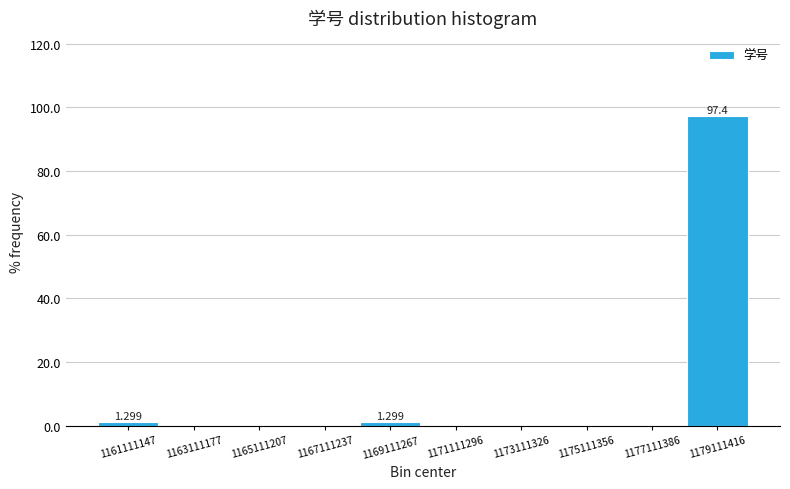

Which range on the x-axis has the tallest bar?

1178000000 to 1180000000